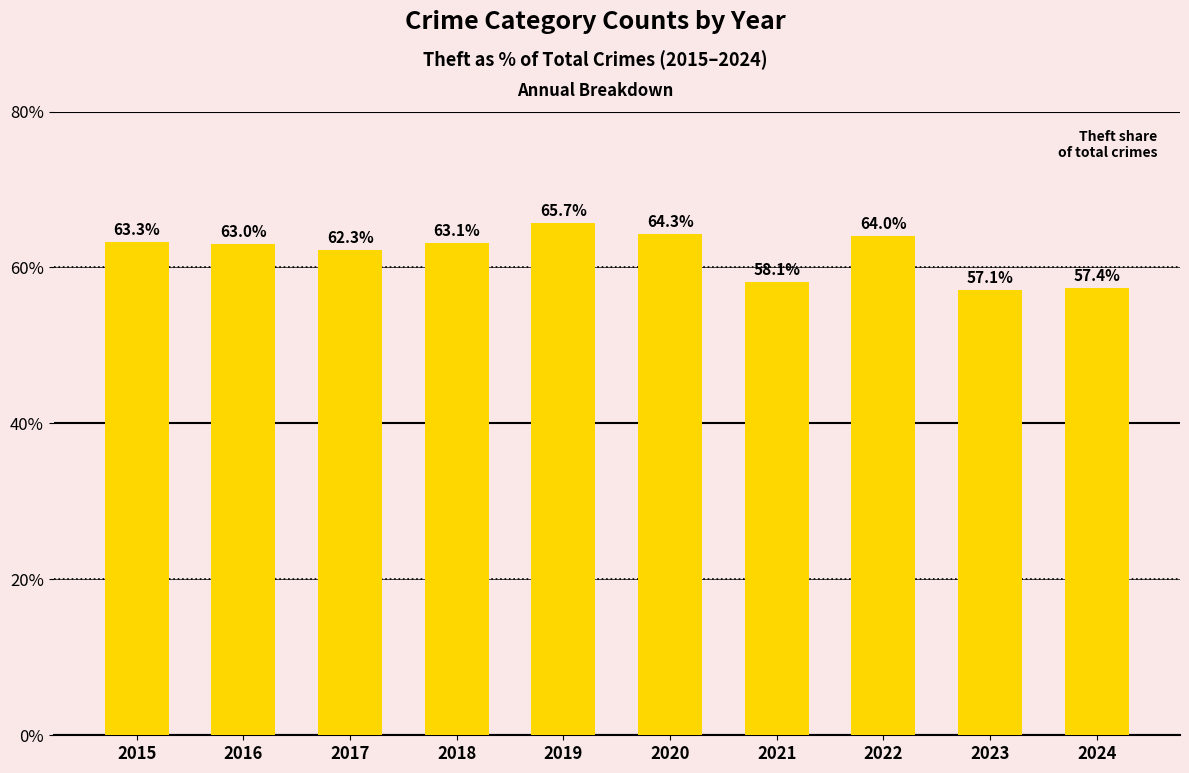

Read the value at 2020.

64.3